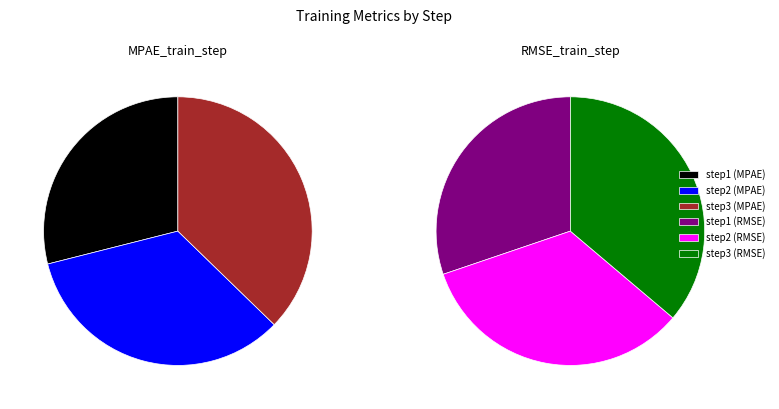

The step2 slice represents 26% of the pie. True or false?

False